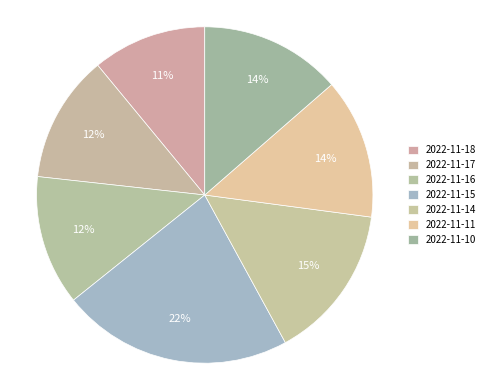

What percentage do 2022-11-16 and 2022-11-15 together represent?

34.7%